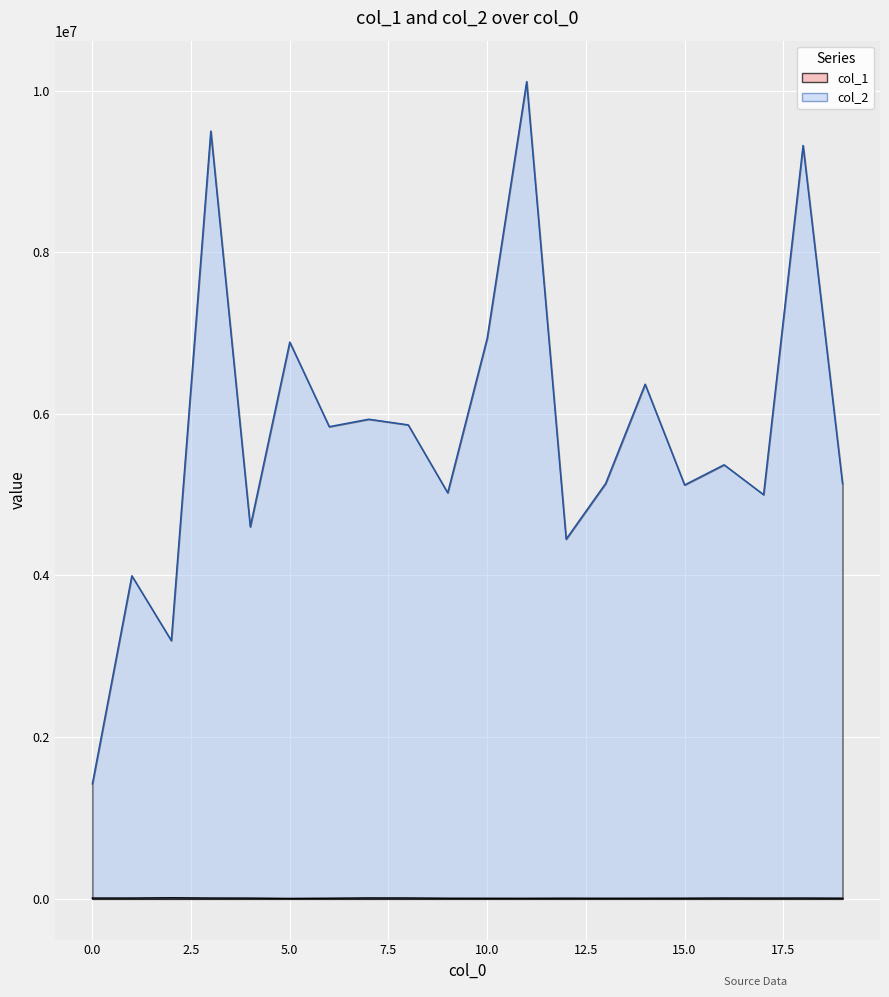

Reading left to right, transcribe all the data shown in this chart.

col_1: 0=8068	1=8261	2=11837	3=8219	4=7382	5=3814	6=6185	7=9595	8=9010	9=5866	10=5416	11=5216	12=6484	13=5491	14=6013	15=6475	16=8370	17=7517	18=8192	19=6486
col_2: 0=1420639	1=3996424	2=3194392	3=9499399	4=4603193	5=6888326	6=5841470	7=5933708	8=5863815	9=5023405	10=6936091	11=10111791	12=4450010	13=5138833	14=6367175	15=5120521	16=5369988	17=5000249	18=9321227	19=5135392